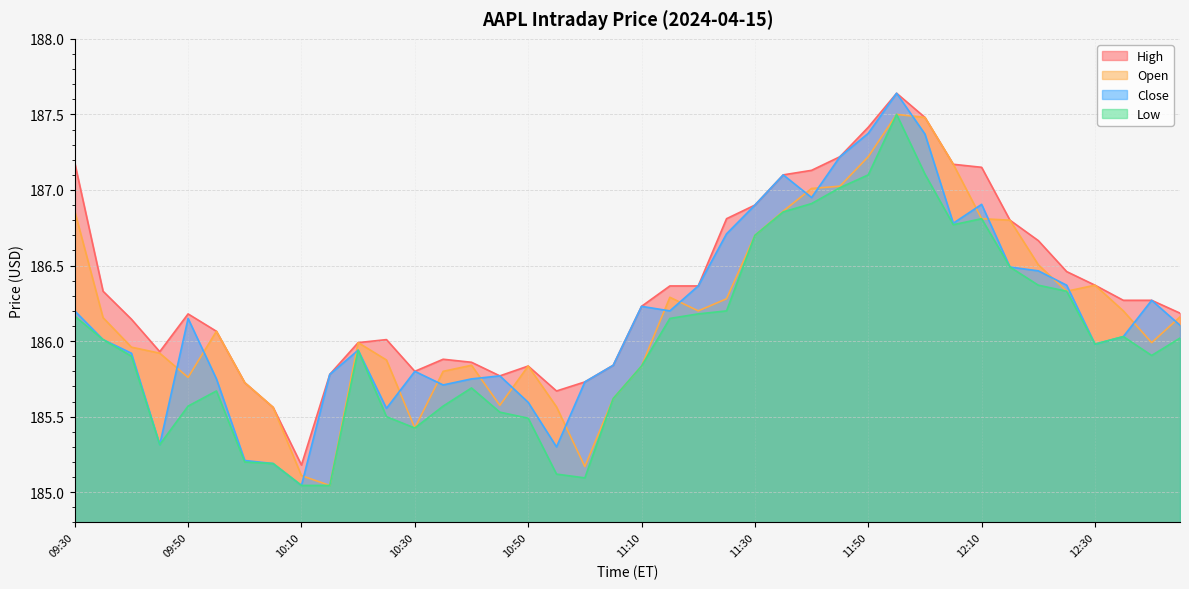

What is the difference between the Open values at 10:45 and 09:35?

0.6